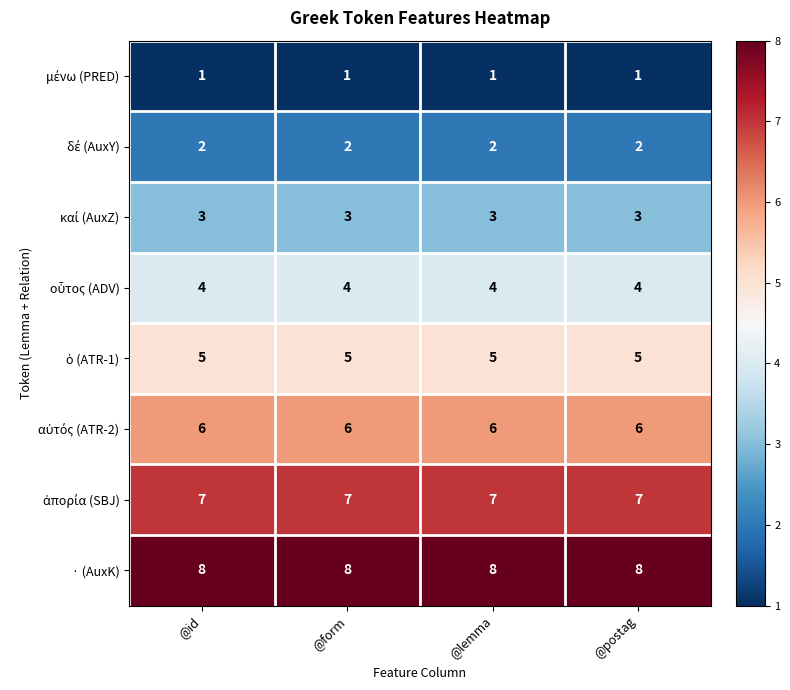

Read the · (AuxK) value at @id.

8